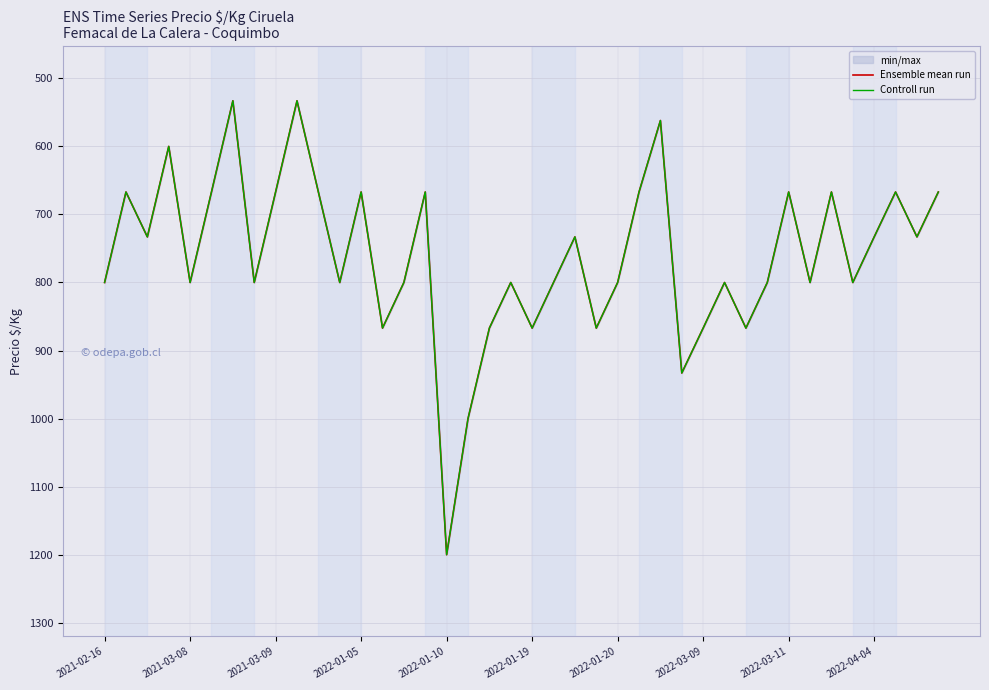

List the series in order of their peak value, lowest first.

Ensemble mean run, Controll run